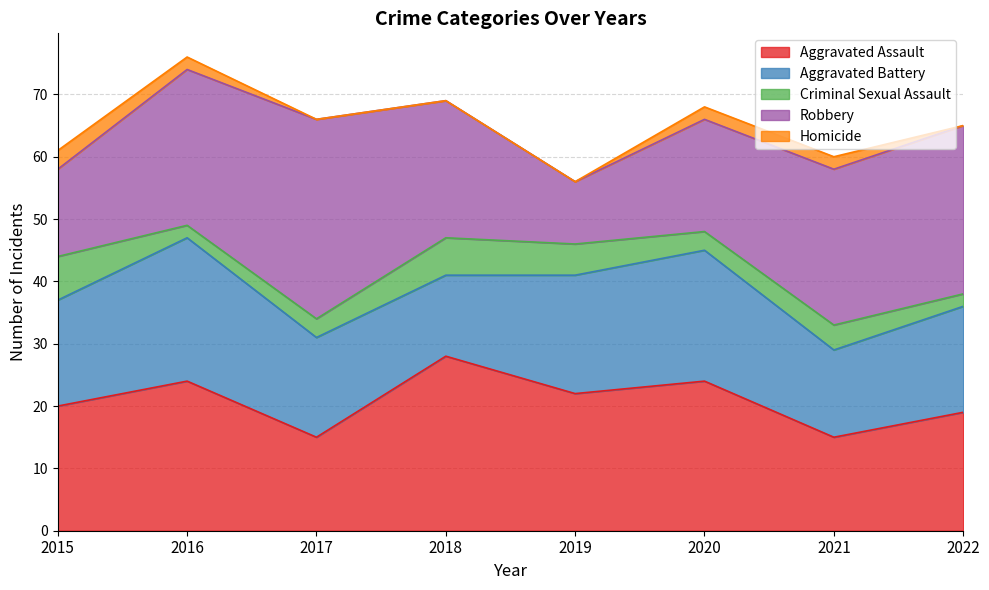

After their last crossing, which series has the higher values: Aggravated Assault or Robbery?

Robbery